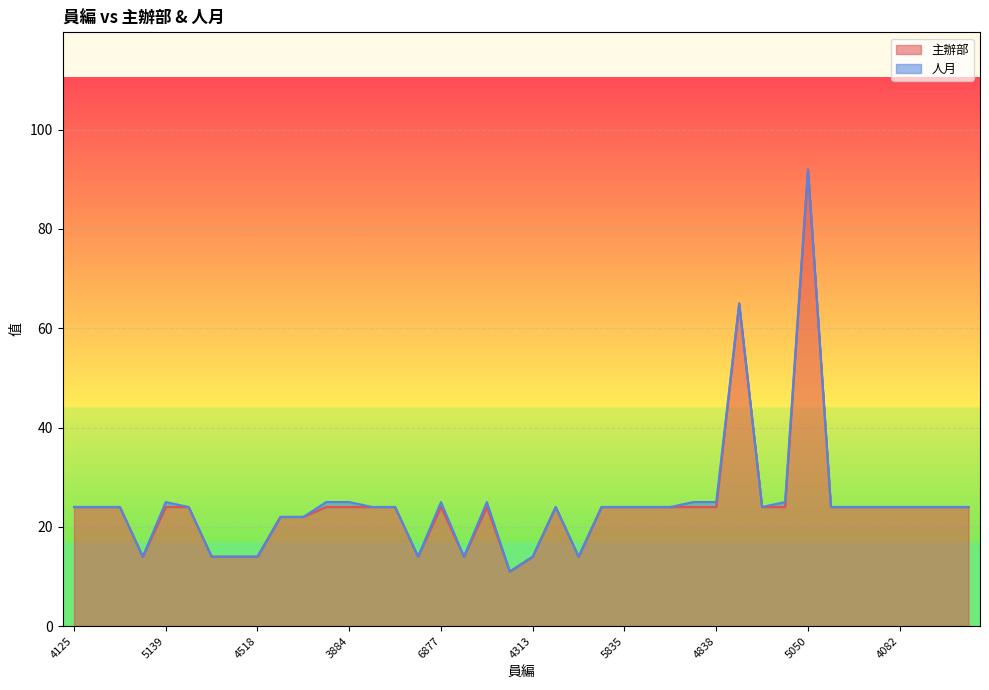

Which label corresponds to the largest value in the chart?

5050